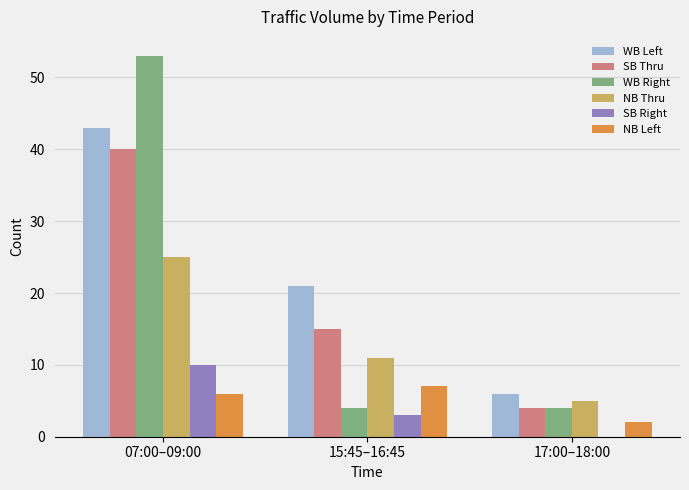

Are the bars grouped side by side (vs. stacked)?

Yes